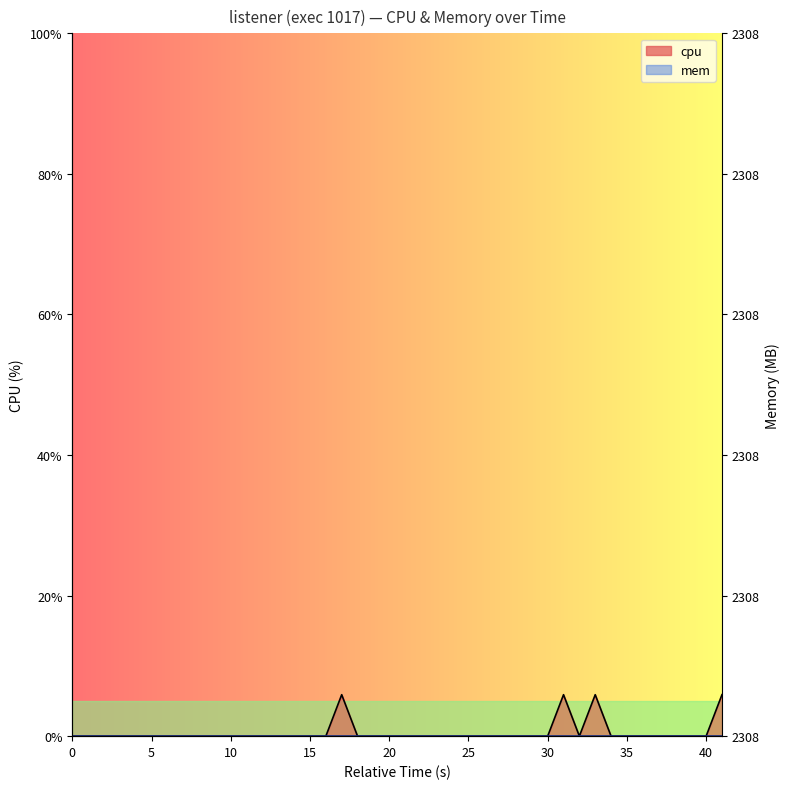

Is it true that the value at 13 is 0.0?

True